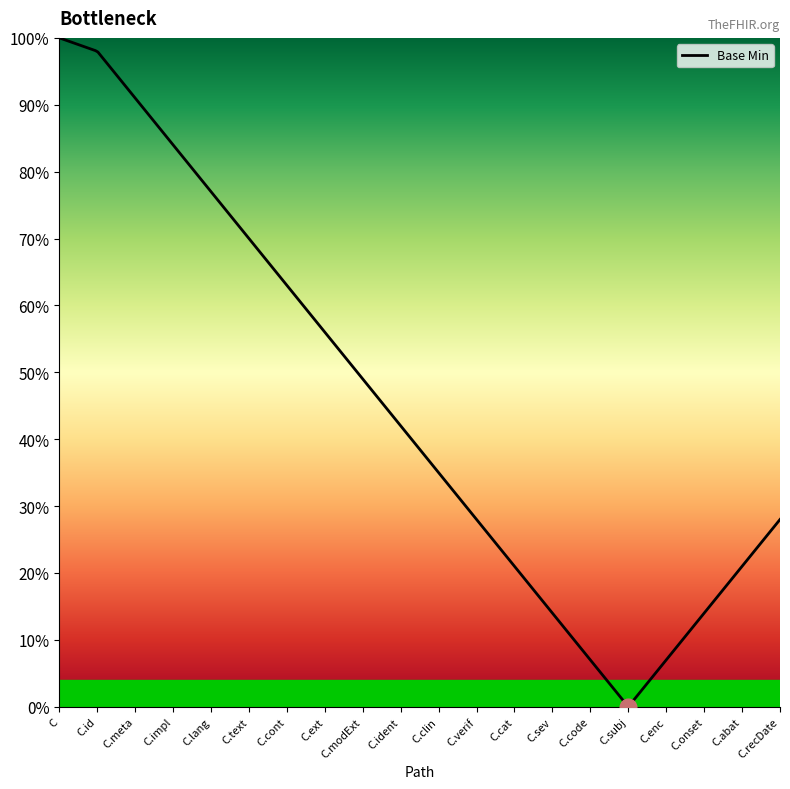

Does the chart display data point markers on the line(s)?

No